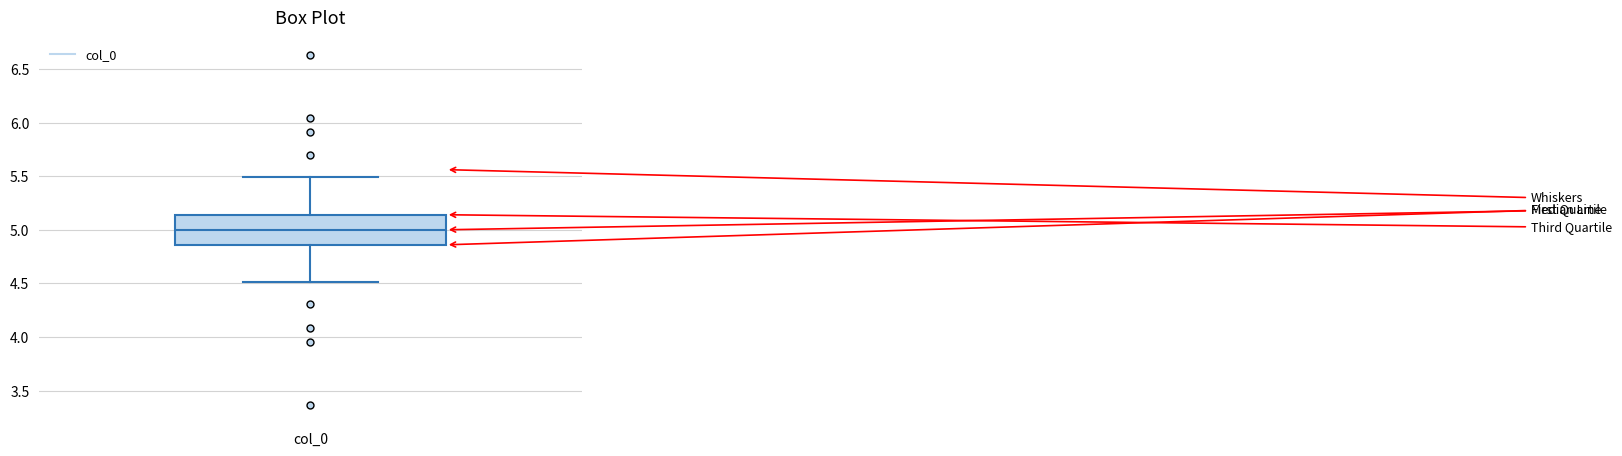

Where does the lower whisker of the box for col_0 end on the y-axis? The values are not printed on the chart, so give them approximately, as read against the axis.

4.50